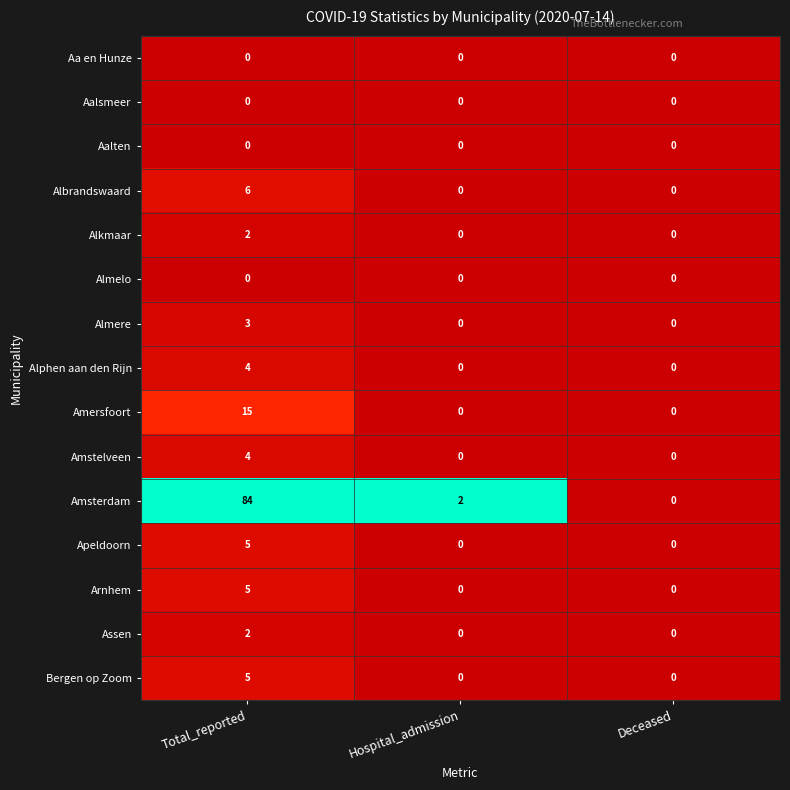

Is it true that Aa en Hunze equals 0 at Hospital_admission?

True